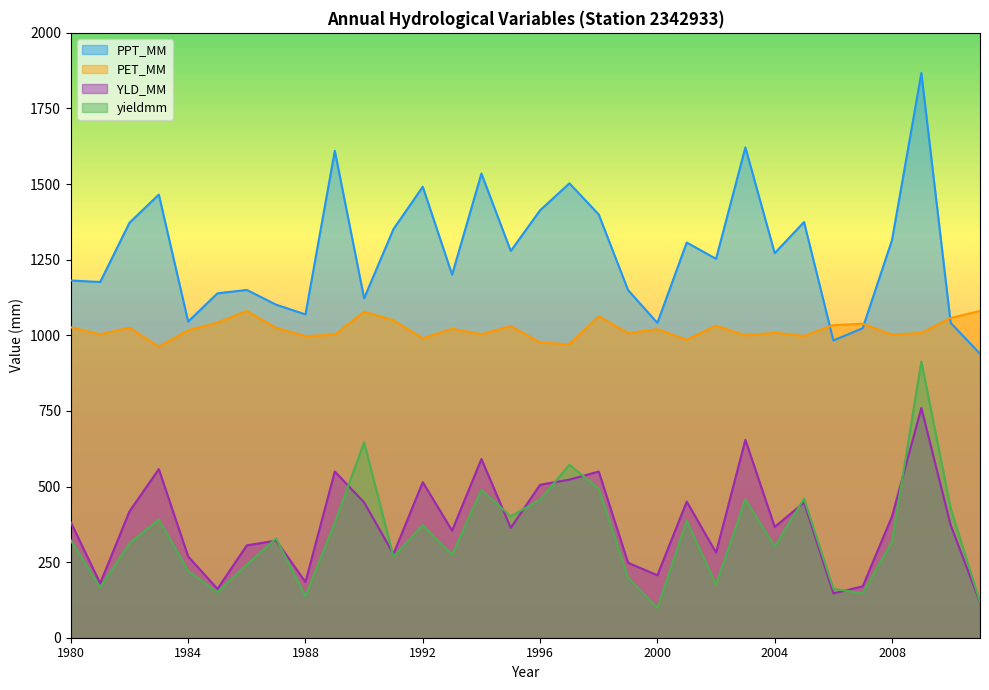

What is the value of the PET_MM point at the 24th from the left?

999.5